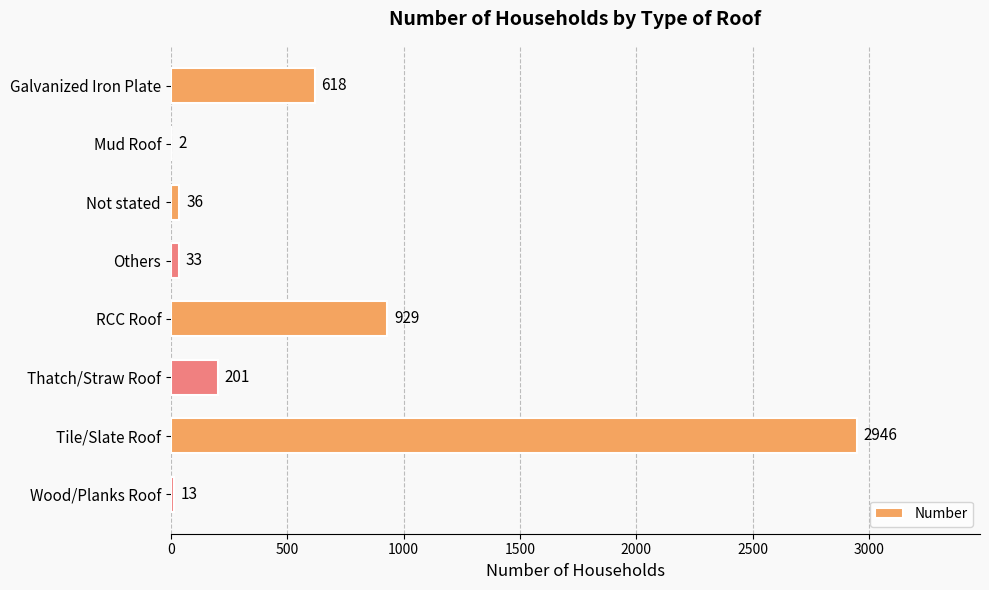

Which has a higher value, Galvanized Iron Plate or Others?

Galvanized Iron Plate